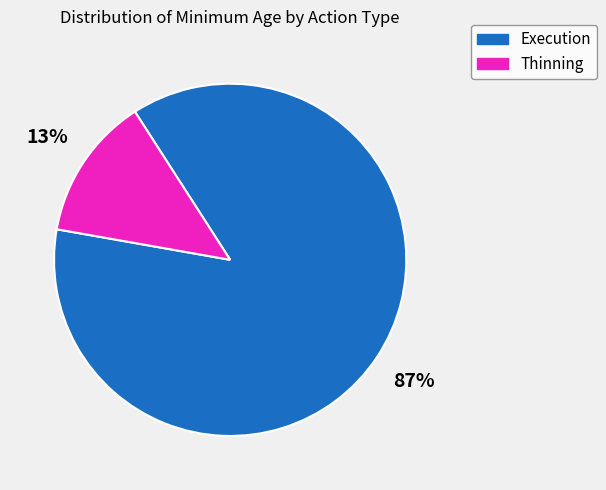

Which has a higher value, Thinning or Execution?

Execution